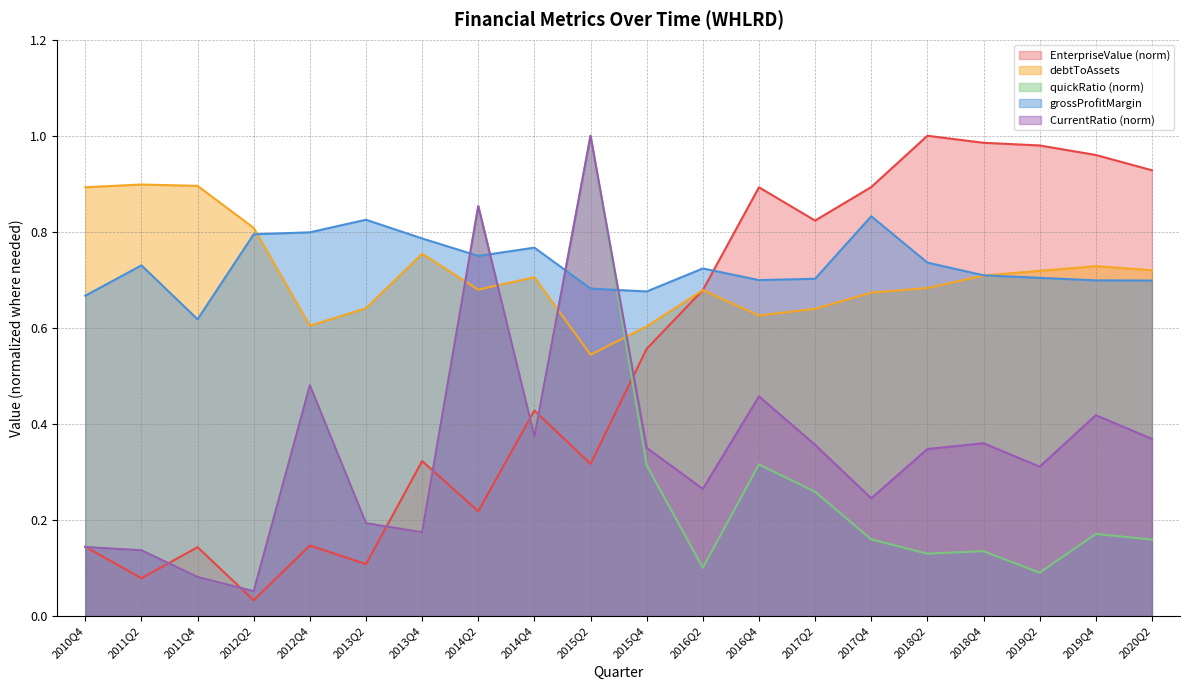

What value does the debtToAssets series have at 2013Q4?

0.8